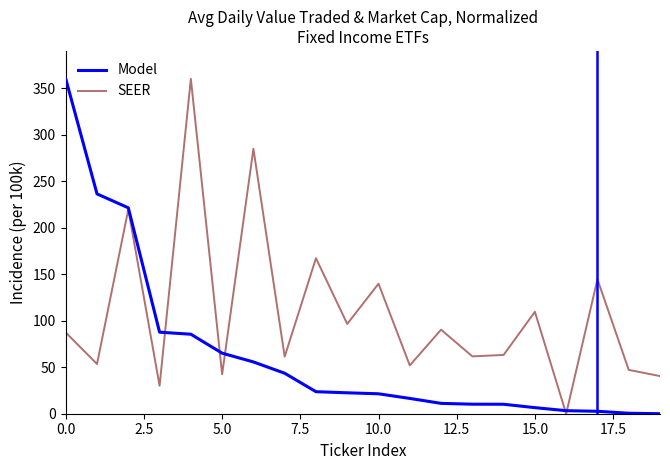

What is the maximum value for SEER?

360.0